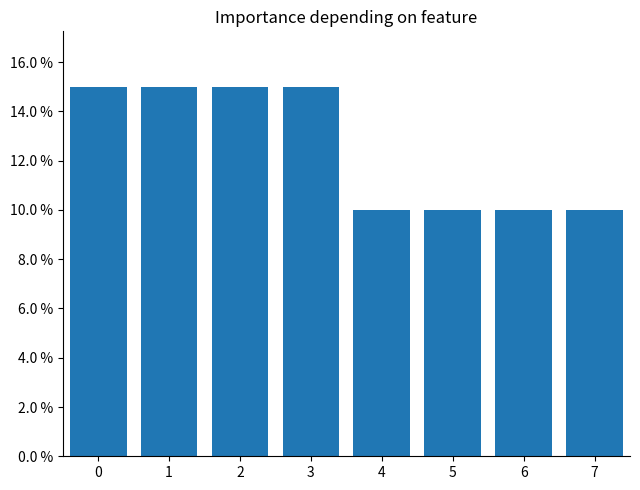

What is the maximum value shown in the chart?

15